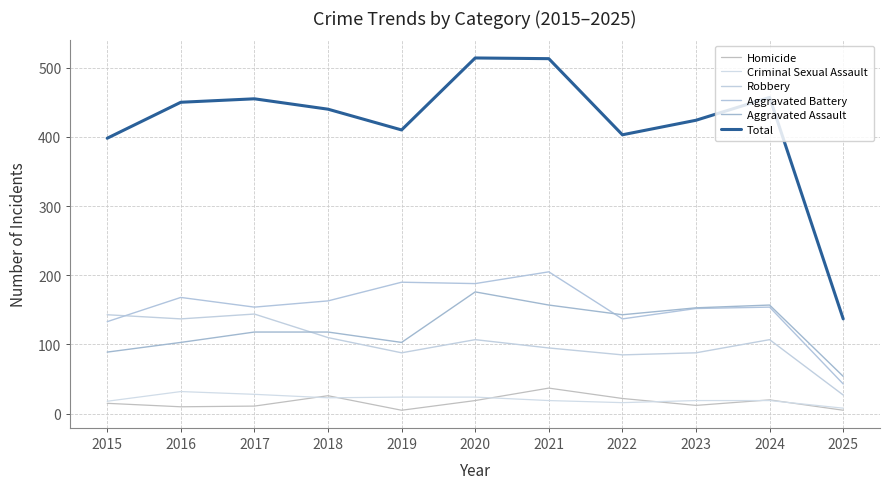

Which series has the largest total across all categories?

Total